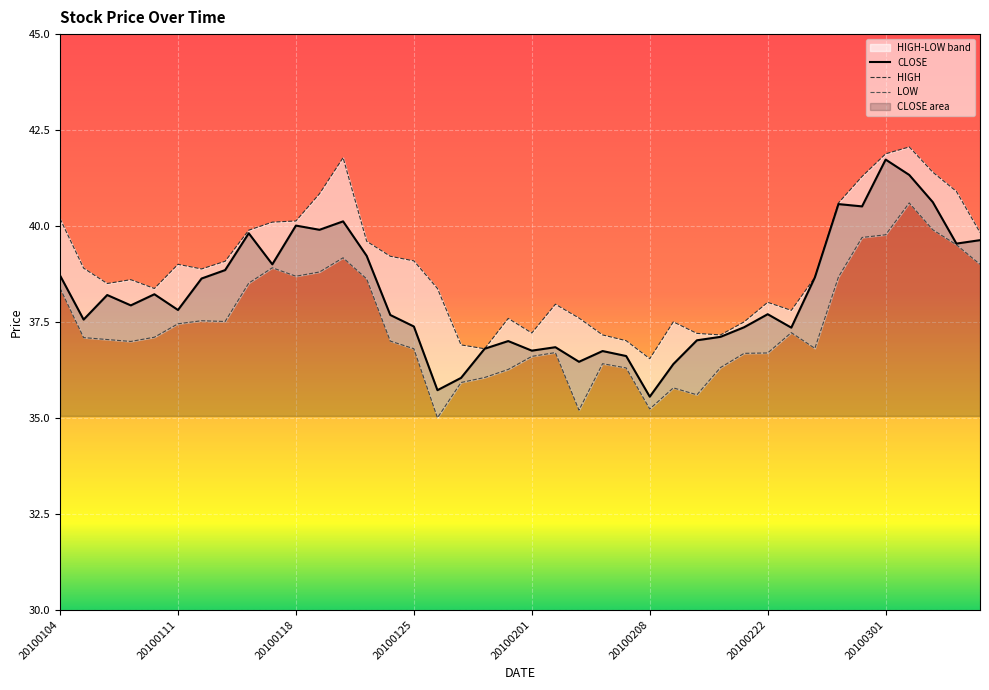

How many categories are shown in the chart?

40